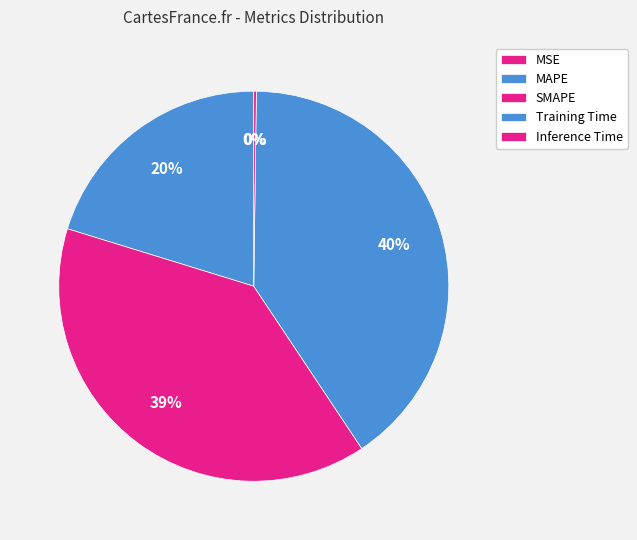

How many slices are in this pie chart?

5